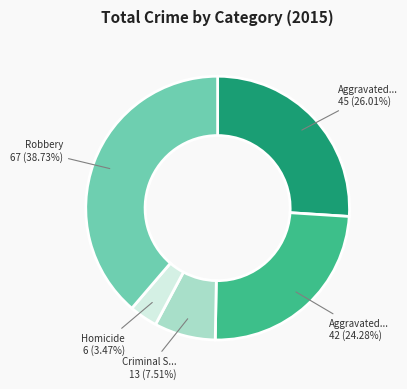

Does any single category account for the majority?

No